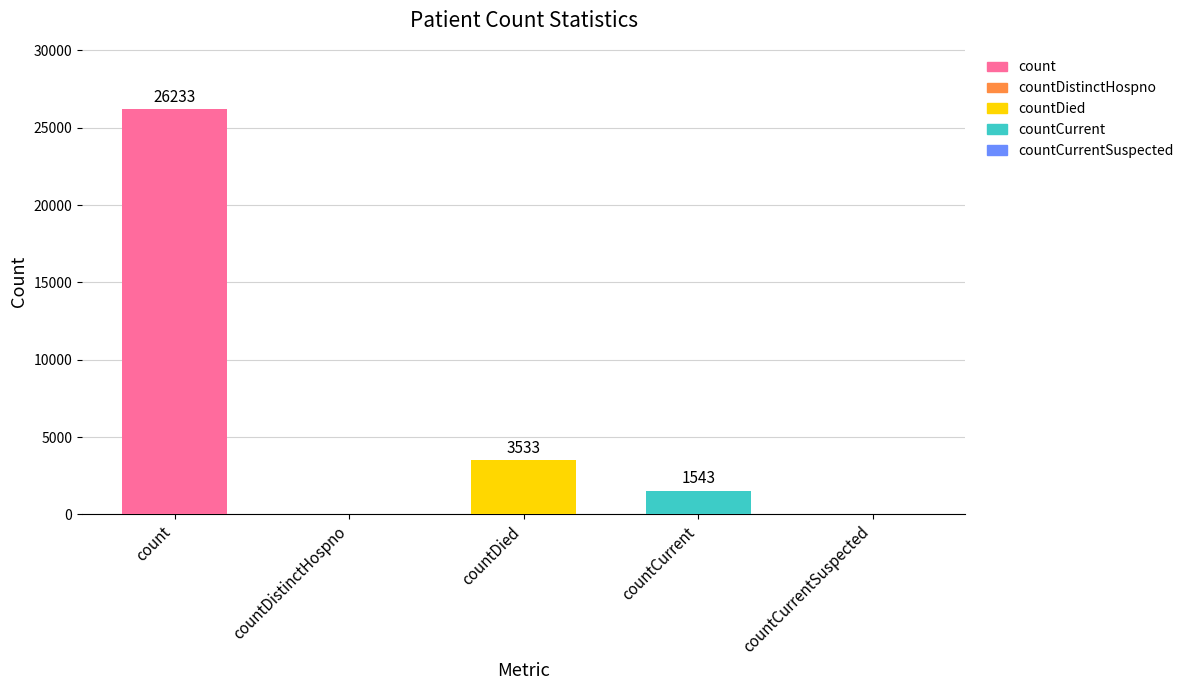

Reading right to left, what are all the values shown in this chart?

countCurrentSuspected=0	countCurrent=1543	countDied=3533	countDistinctHospno=0	count=26233